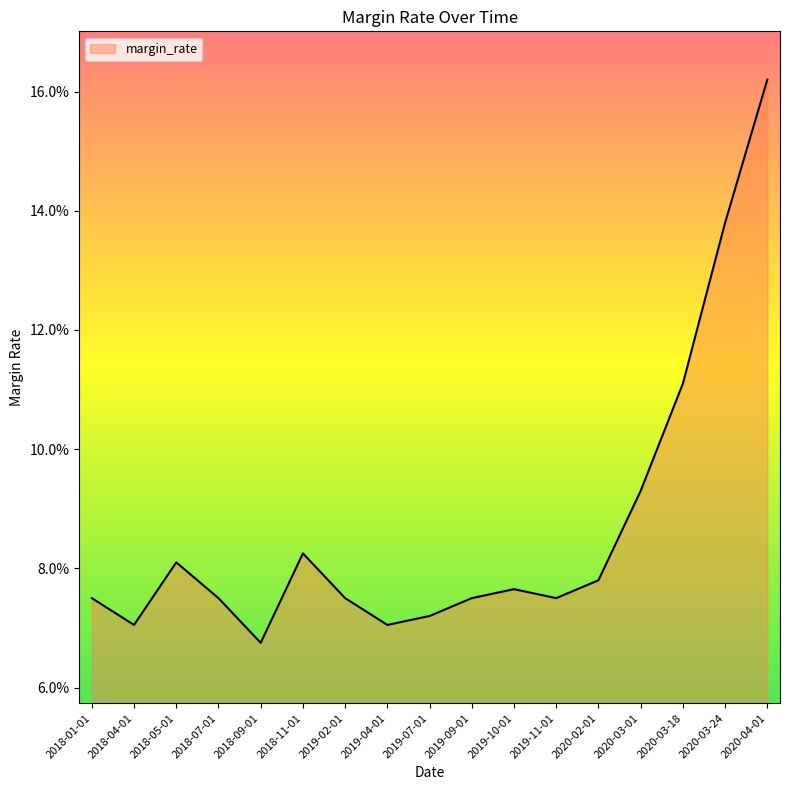

Where is the first local maximum?

2018-05-01